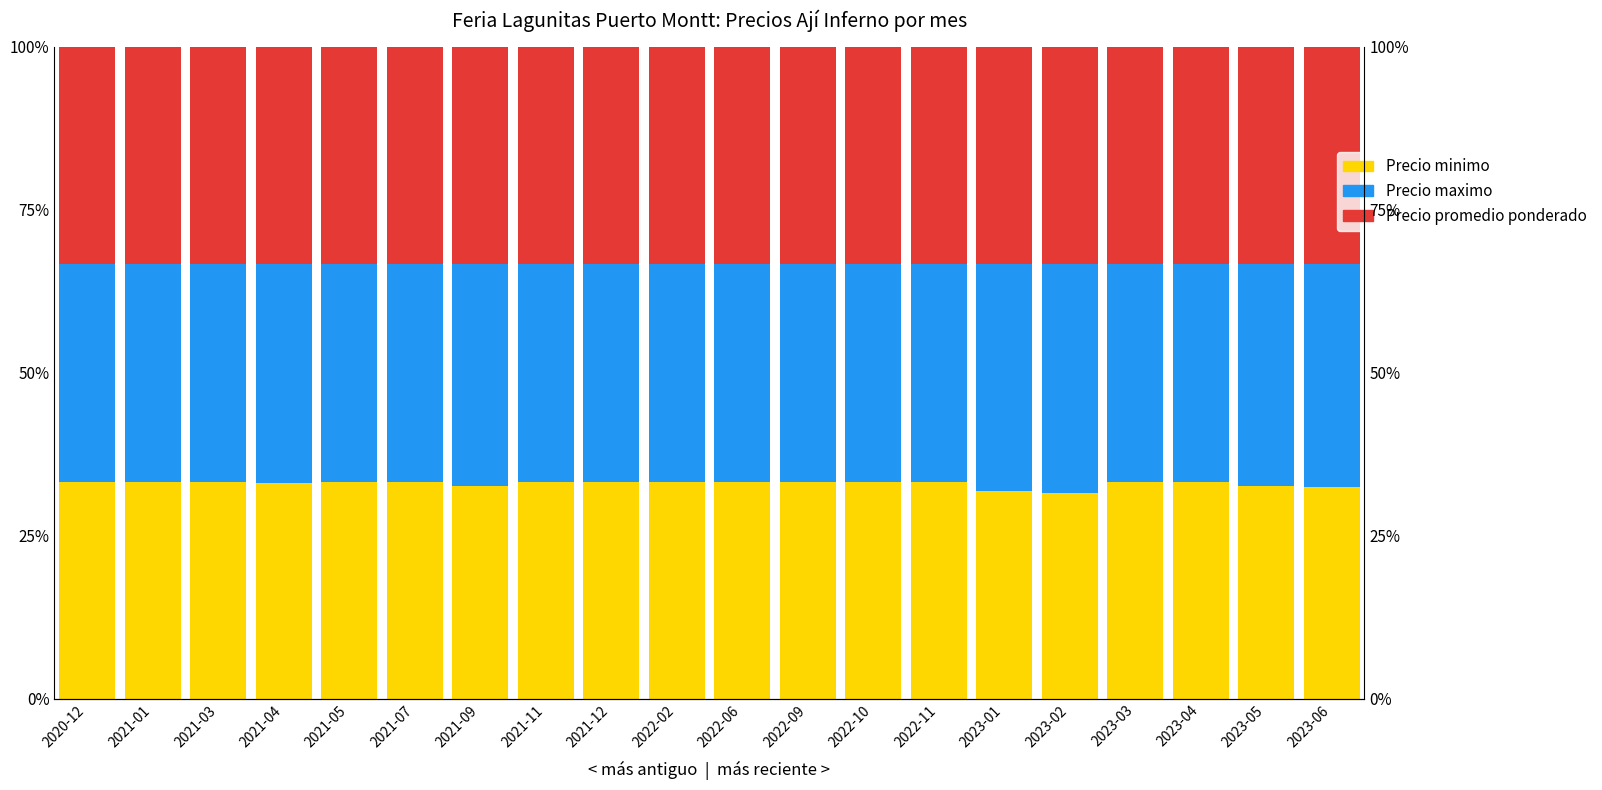

Reading left to right, transcribe all the data shown in this chart.

Precio minimo: 2020-12=33.3	2021-01=33.3	2021-03=33.3	2021-04=33.1	2021-05=33.3	2021-07=33.3	2021-09=32.7	2021-11=33.3	2021-12=33.3	2022-02=33.3	2022-06=33.3	2022-09=33.3	2022-10=33.3	2022-11=33.3	2023-01=31.9	2023-02=31.6	2023-03=33.3	2023-04=33.3	2023-05=32.7	2023-06=32.5
Precio maximo: 2020-12=33.3	2021-01=33.3	2021-03=33.3	2021-04=33.6	2021-05=33.3	2021-07=33.3	2021-09=34.0	2021-11=33.3	2021-12=33.3	2022-02=33.3	2022-06=33.3	2022-09=33.3	2022-10=33.3	2022-11=33.3	2023-01=34.8	2023-02=35.1	2023-03=33.3	2023-04=33.3	2023-05=34.0	2023-06=34.2
Precio promedio ponderado: 2020-12=33.3	2021-01=33.3	2021-03=33.3	2021-04=33.3	2021-05=33.3	2021-07=33.3	2021-09=33.3	2021-11=33.3	2021-12=33.3	2022-02=33.3	2022-06=33.3	2022-09=33.3	2022-10=33.3	2022-11=33.3	2023-01=33.3	2023-02=33.3	2023-03=33.3	2023-04=33.3	2023-05=33.3	2023-06=33.3